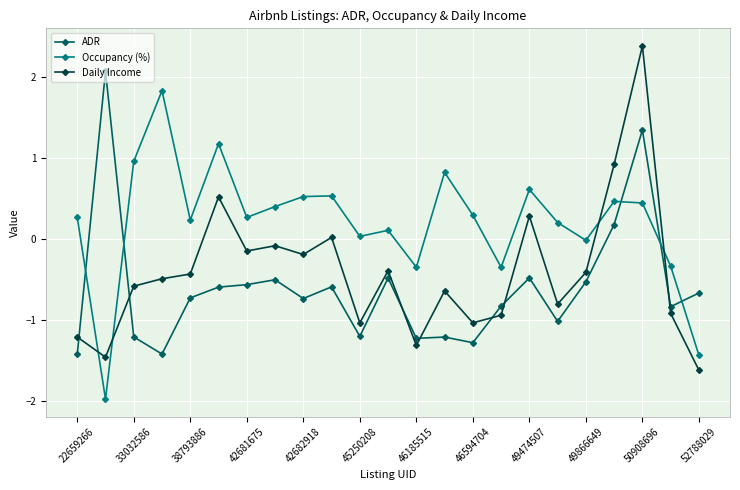

How many data points in Daily Income are above 0?

5